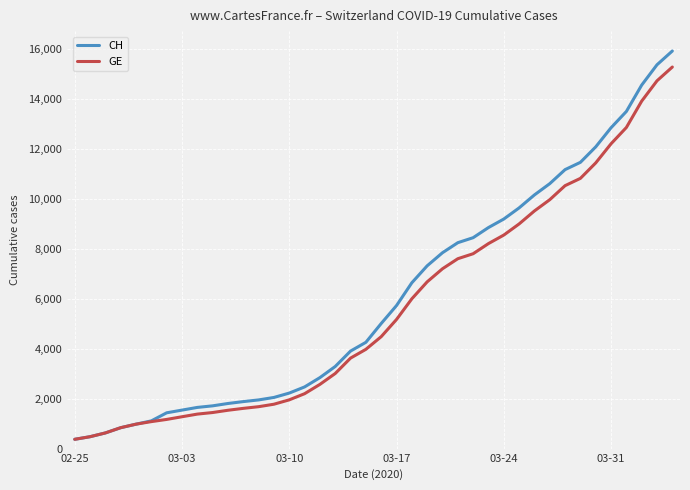

What is the minimum value for CH?

375